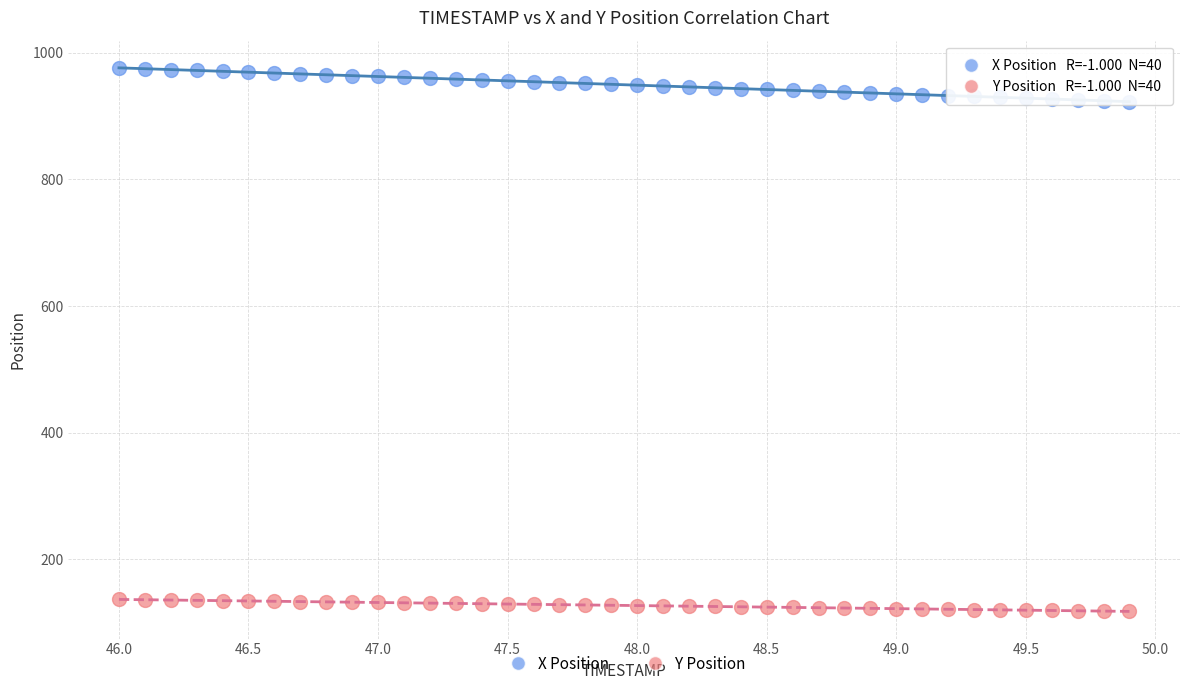

What is the X range (max minus min) for the scatter plot?

3.9